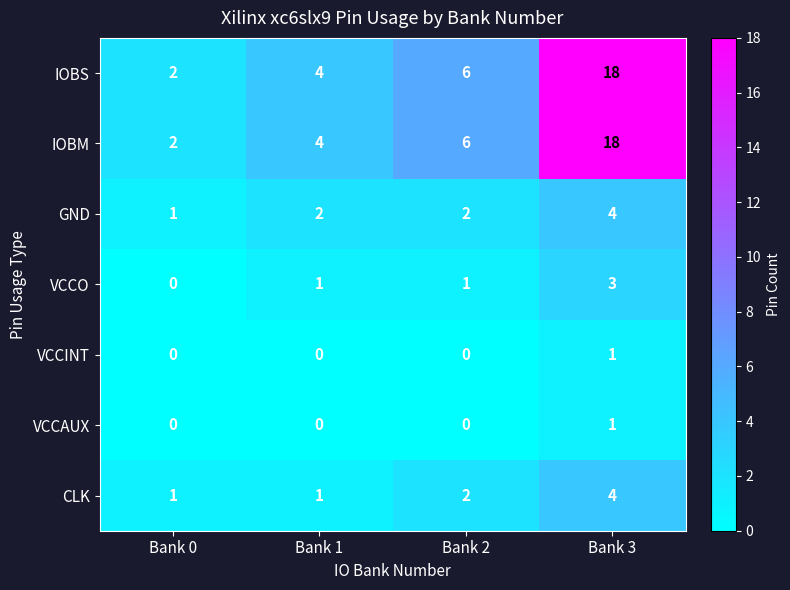

The value of IOBM at Bank 0 is 2. True or false?

True